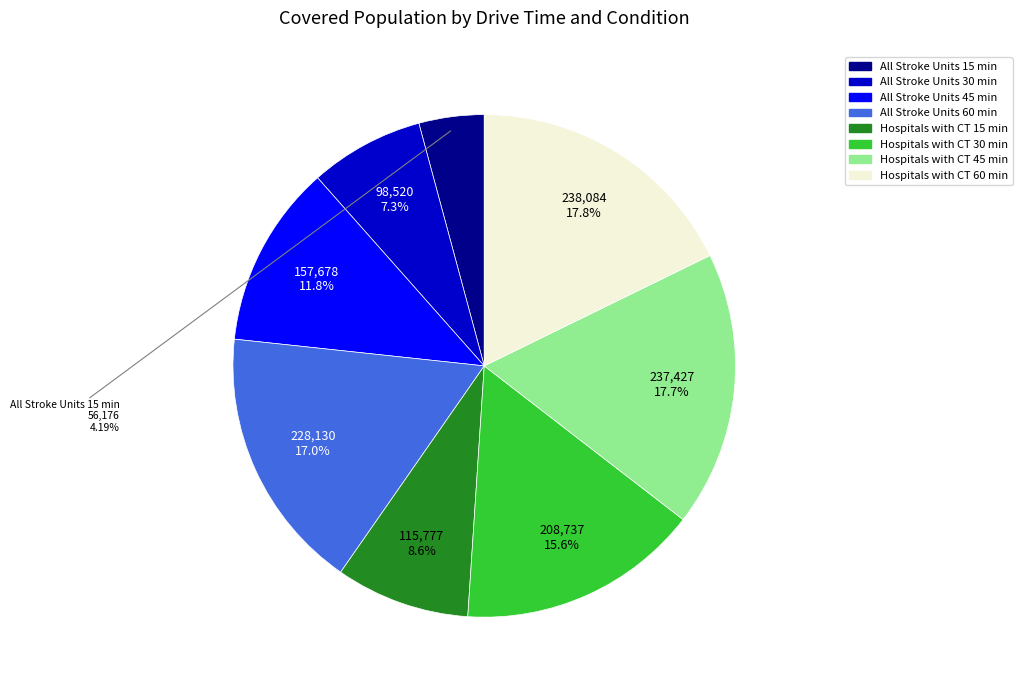

Which category has the smallest portion of the pie?

All Stroke Units 15 min